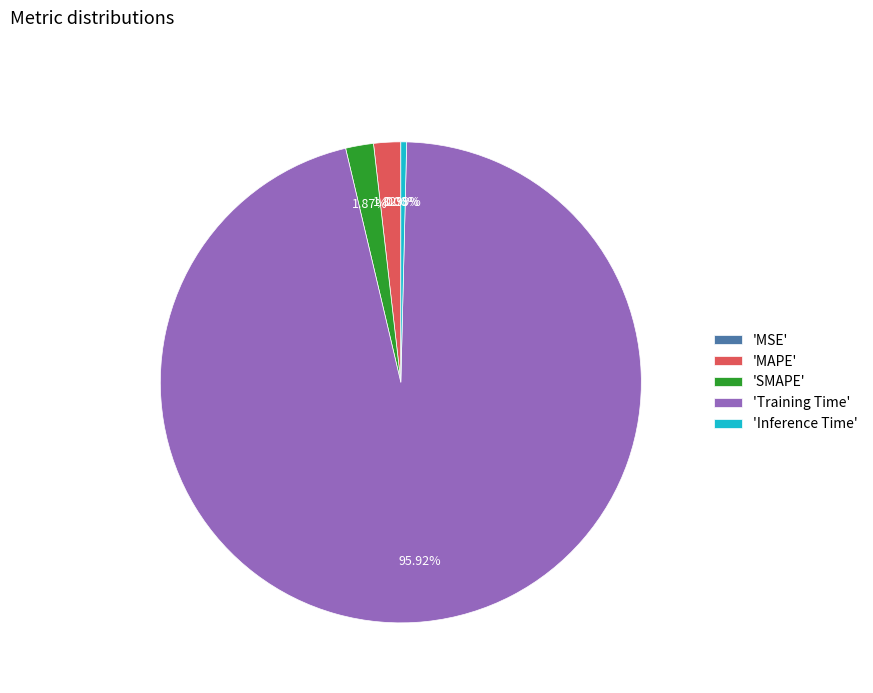

Between 'MAPE' and 'Inference Time', which is larger?

'MAPE'